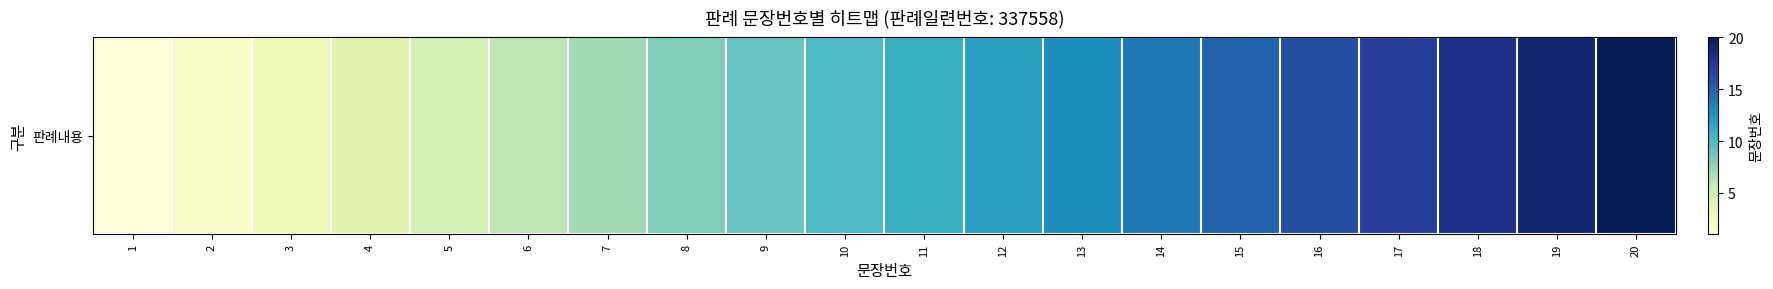

List the labels in order of value, smallest first.

1, 2, 3, 4, 5, 6, 7, 8, 9, 10, 11, 12, 13, 14, 15, 16, 17, 18, 19, 20